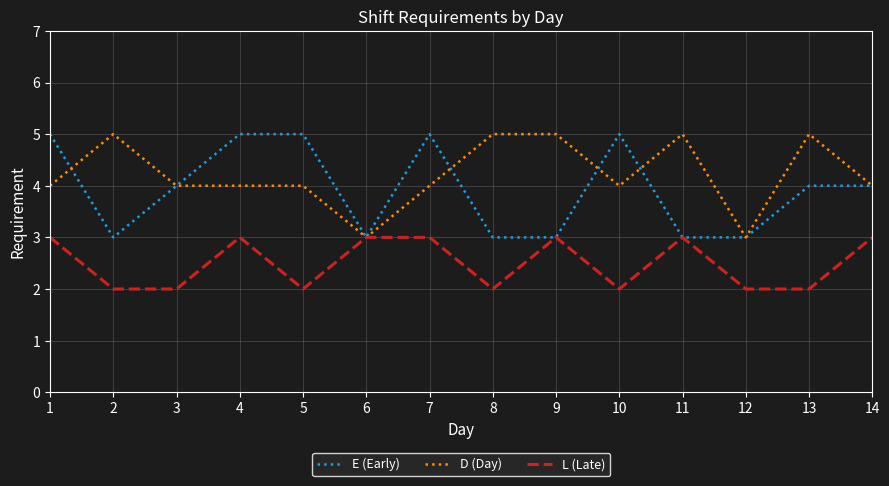

Rank the series by their average value, from highest to lowest.

D (Day), E (Early), L (Late)